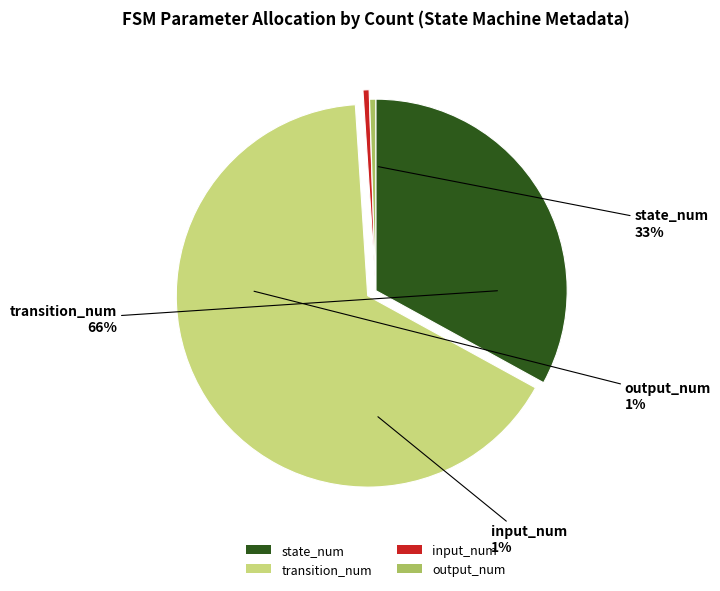

True or false: input_num accounts for 11% of the total.

False